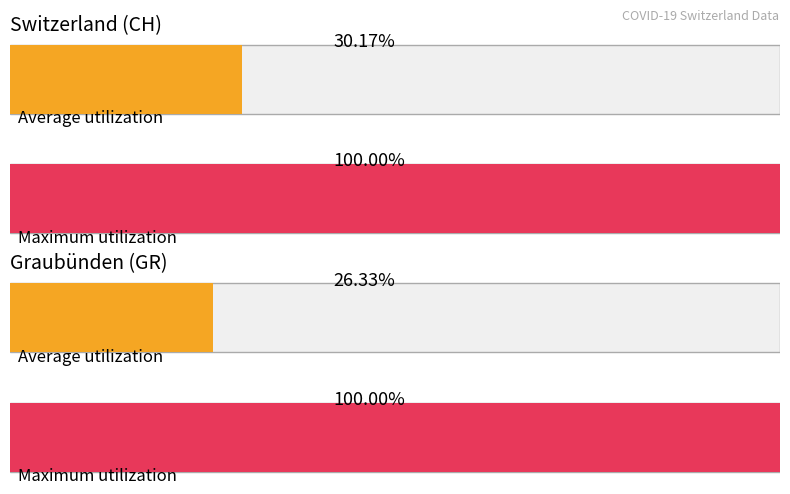

Is it true that GR equals 0 at 2020-02-28?

True